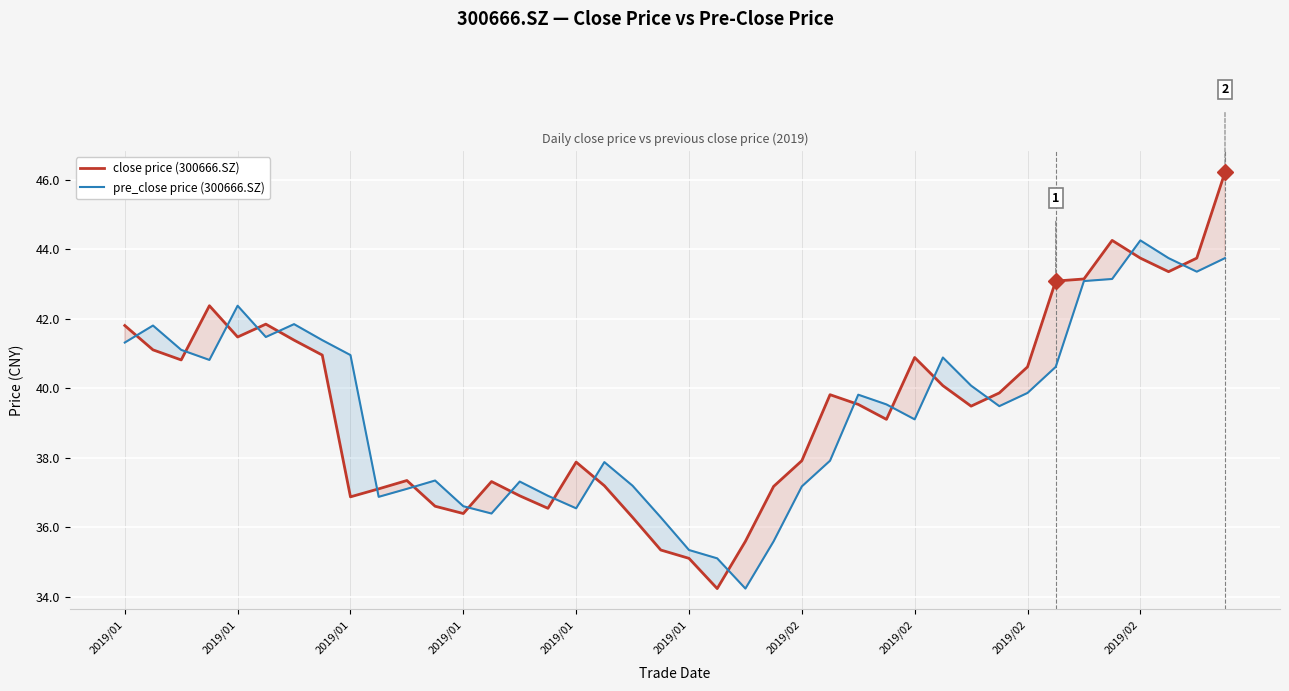

What is the difference between the highest and lowest values at 2019/01?

0.5